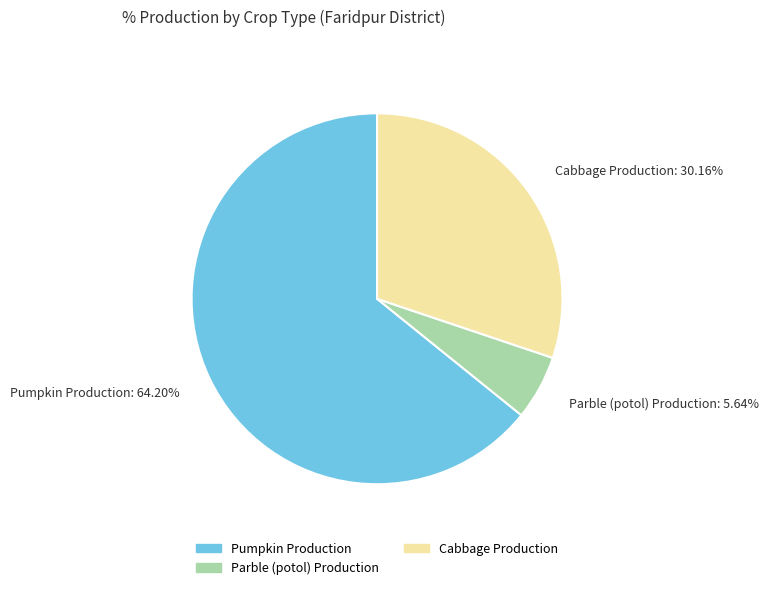

To the nearest percent, what percentage of the pie is Parble (potol) Production?

6%